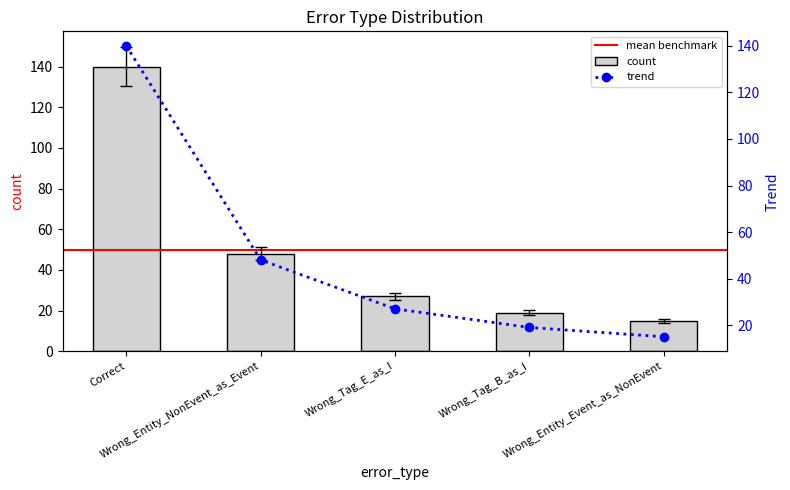

List the labels in order of value, largest first.

Correct, Wrong_Entity_NonEvent_as_Event, Wrong_Tag_E_as_I, Wrong_Tag_B_as_I, Wrong_Entity_Event_as_NonEvent